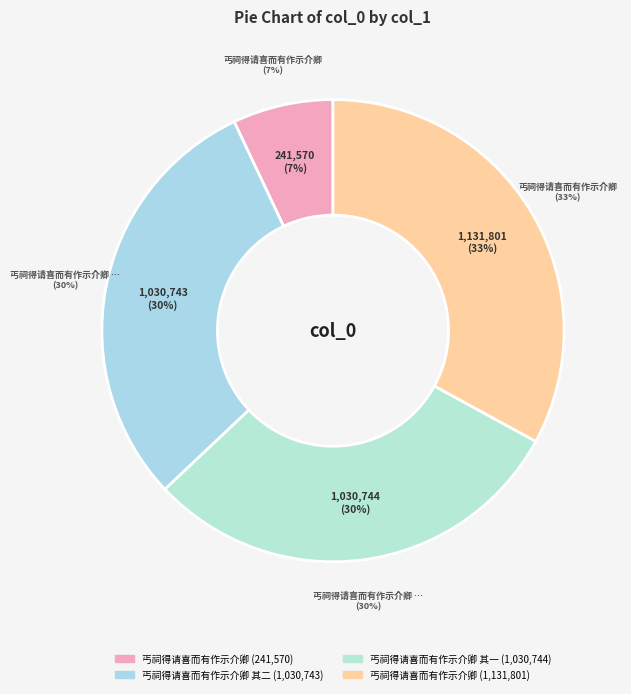

Rank the categories by value from highest to lowest.

丐祠得请喜而有作示介卿, 丐祠得请喜而有作示介卿 其一, 丐祠得请喜而有作示介卿 其二, 丐祠得请喜而有作示介卿